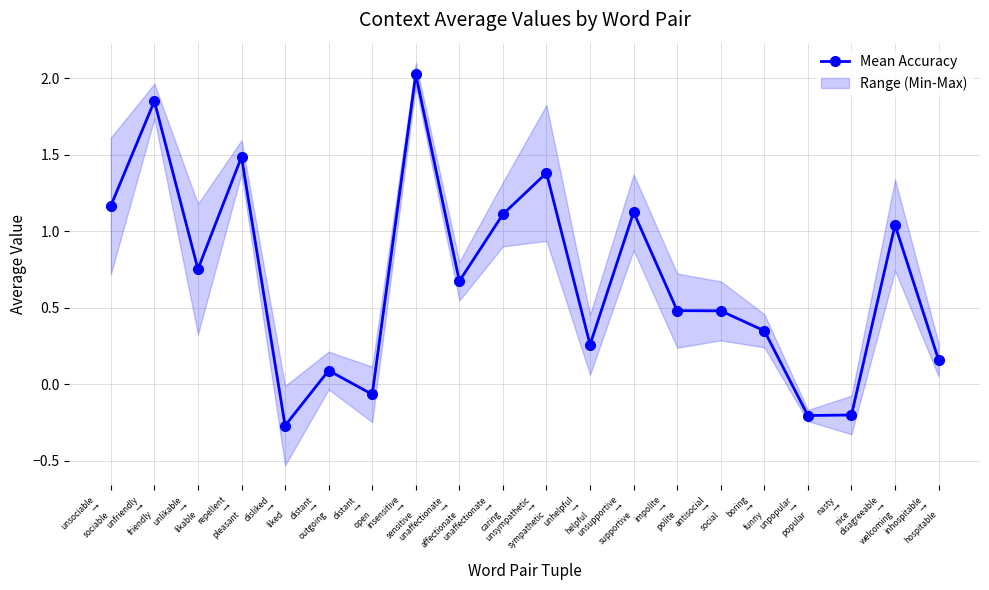

What is the maximum value shown in the chart?

2.0